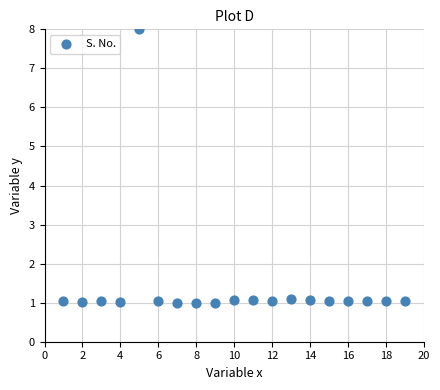

What is the range of Y values (max minus min)?

7.0